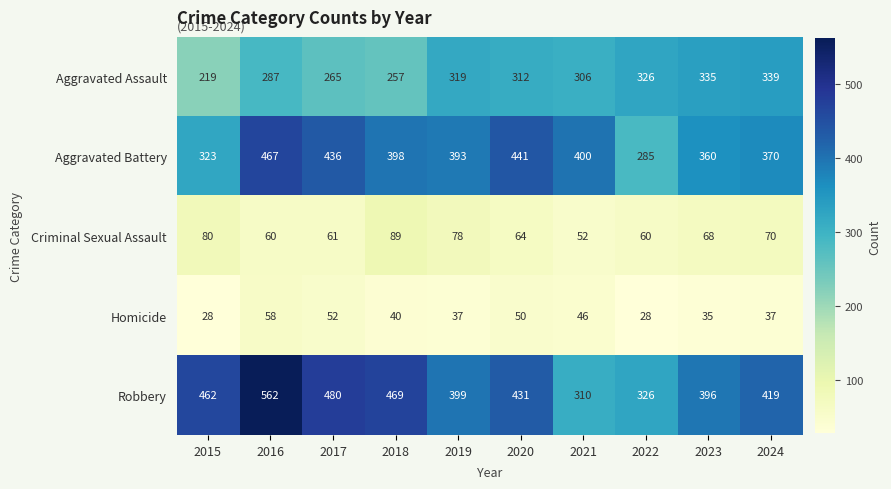

At how many categories does at least one series exceed 184?

10